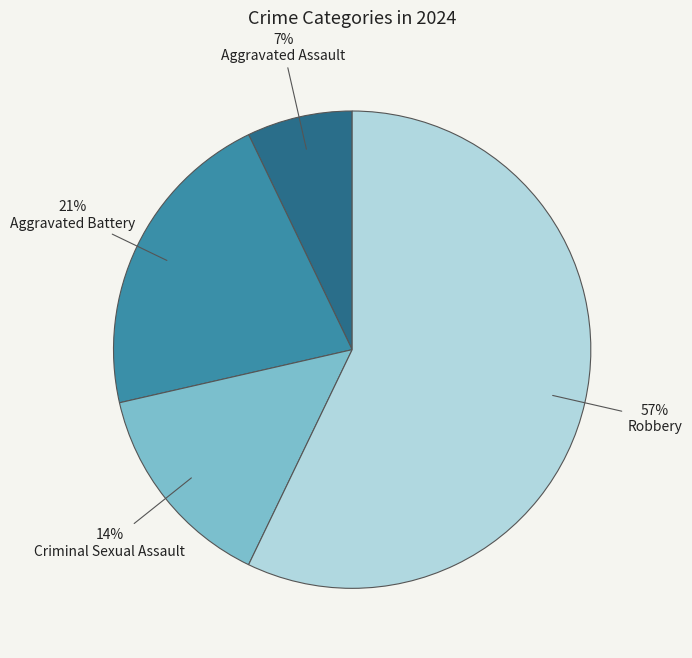

Is there a majority slice in this chart?

Yes